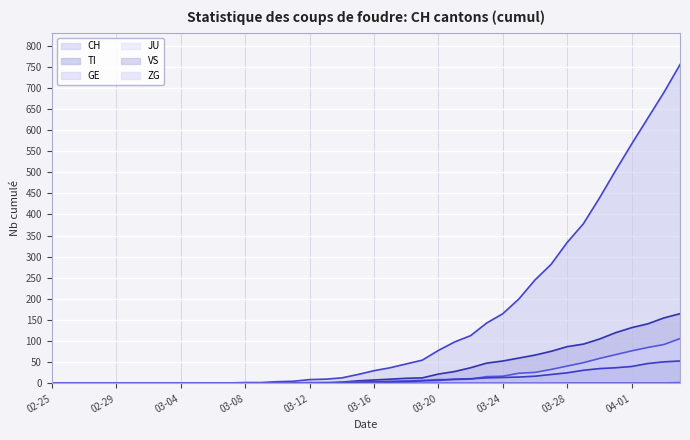

At which label does TI reach its peak?

2020-04-04